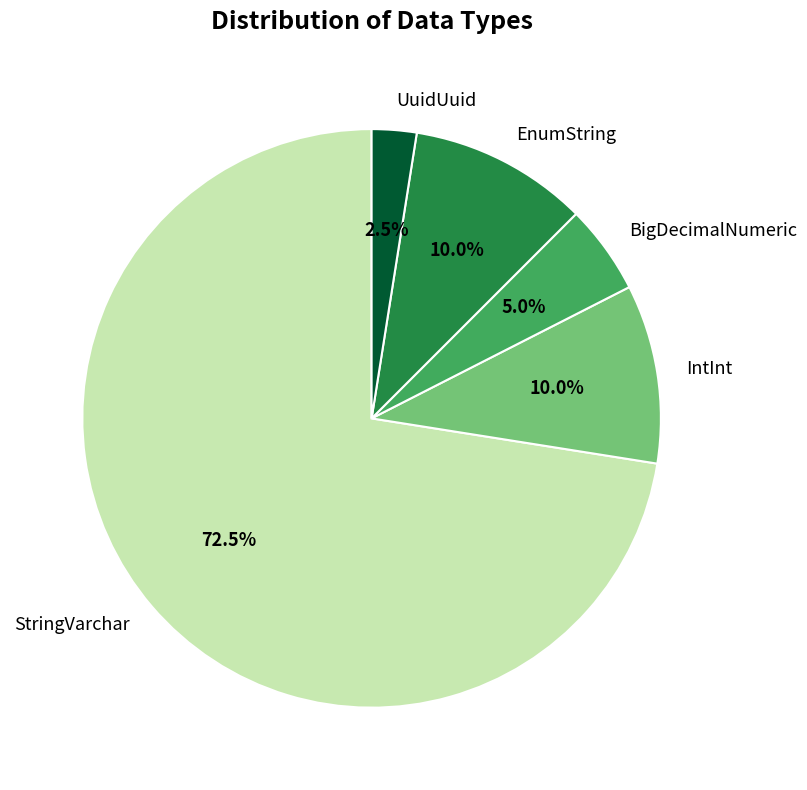

To the nearest percent, what is the average slice percentage?

20%